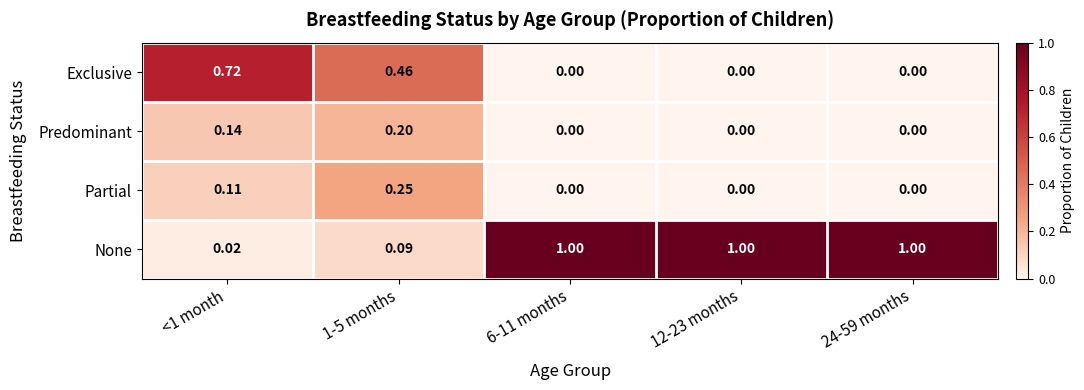

Is the value of Exclusive at 6-11 months greater than the value of None at 6-11 months?

No